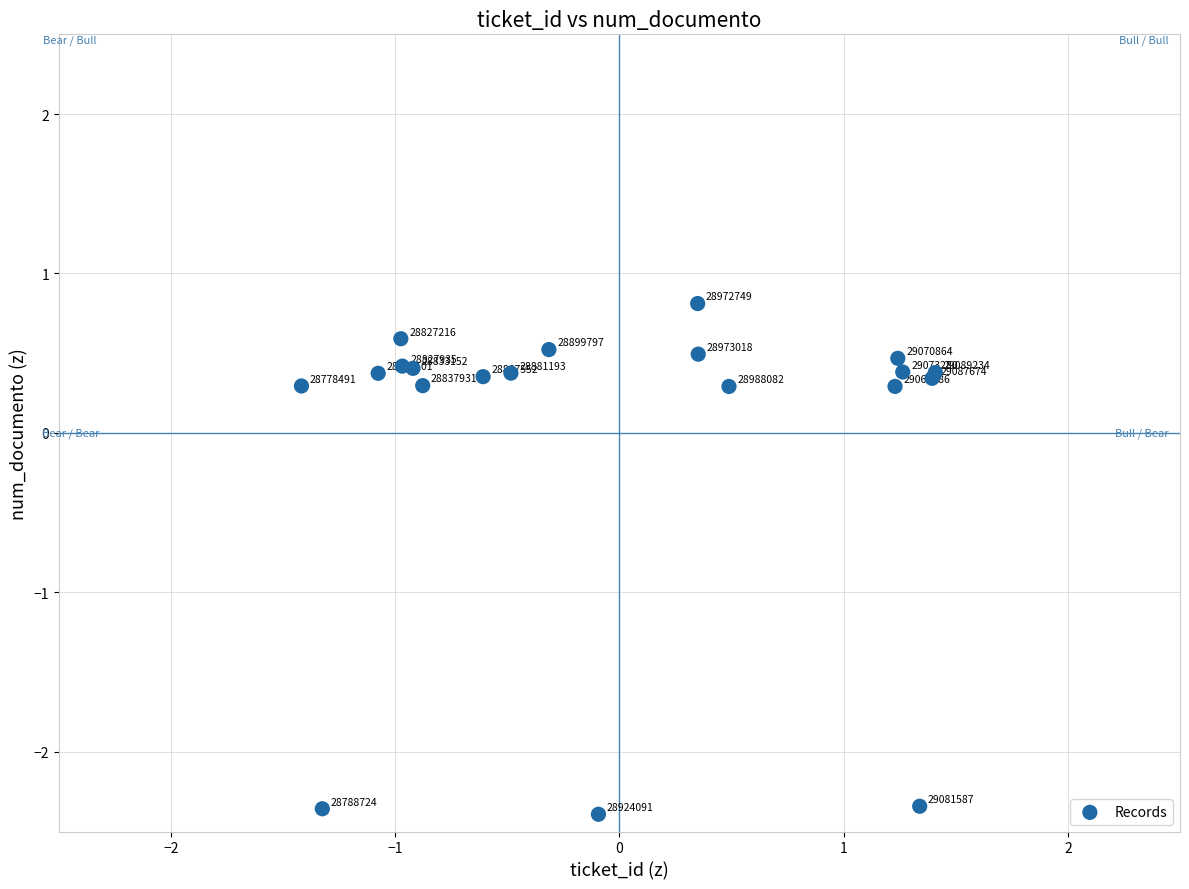

What Y value in the scatter plot is closest to 0?

0.3